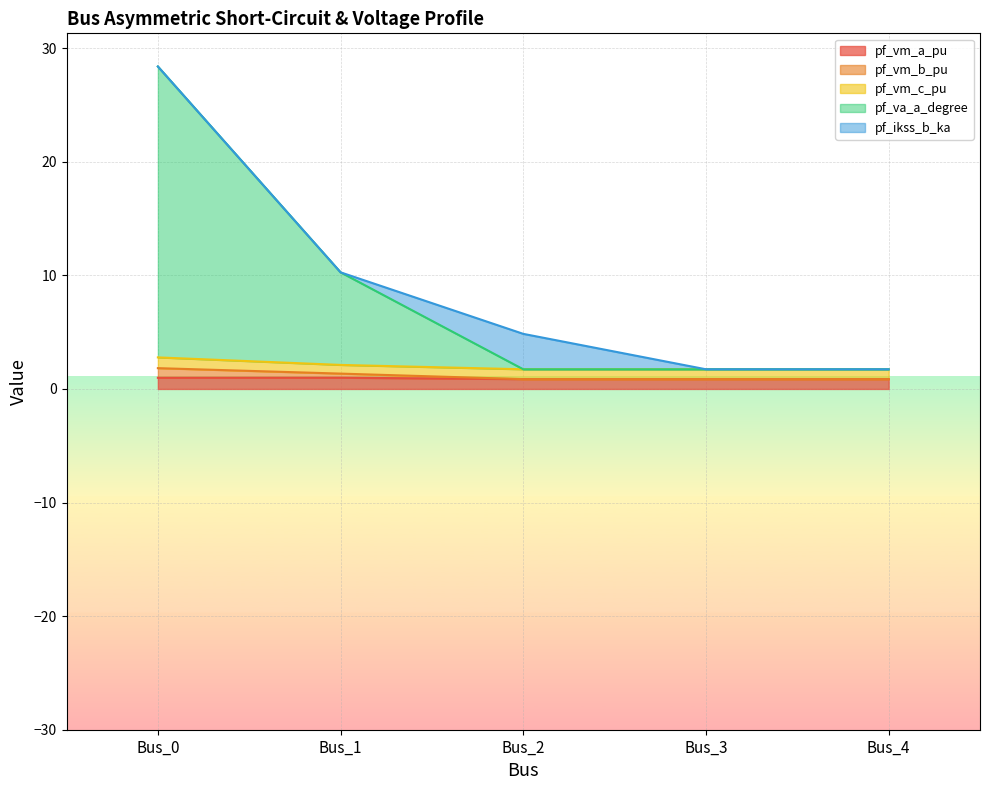

Does the chart display data point markers on the line(s)?

No